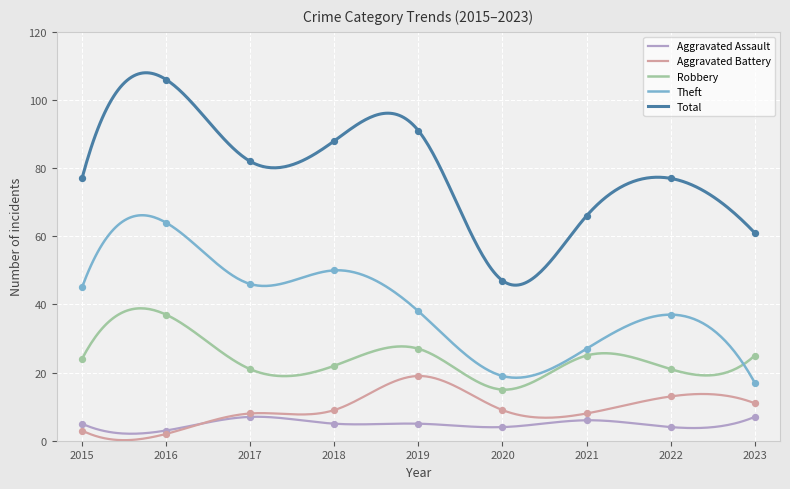

What are all the series names shown in the legend?

Aggravated Assault, Aggravated Battery, Robbery, Theft, Total